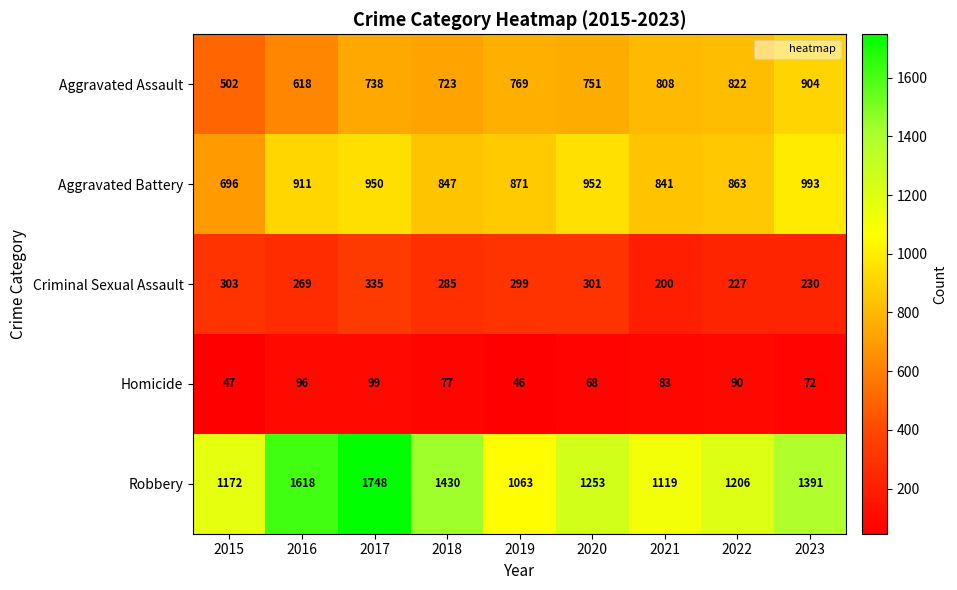

Count the number of categories in the chart.

9